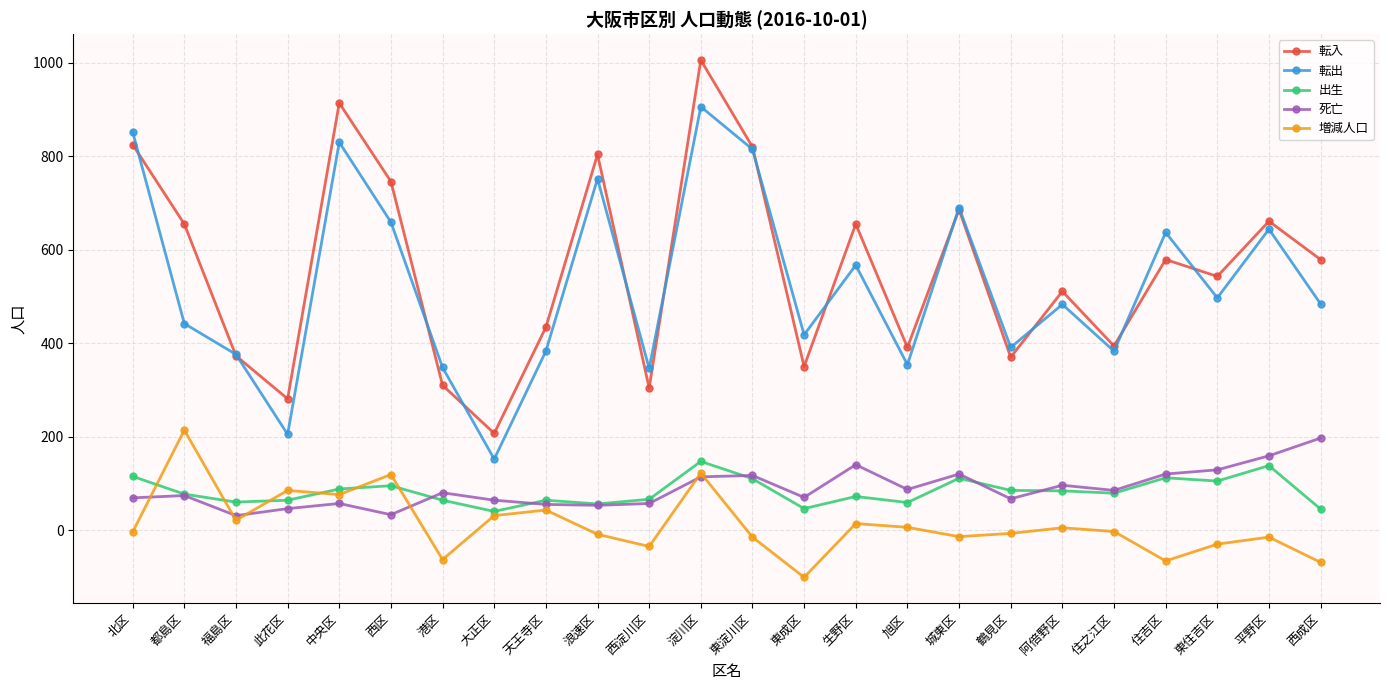

Which series has the largest range (max minus min)?

転入